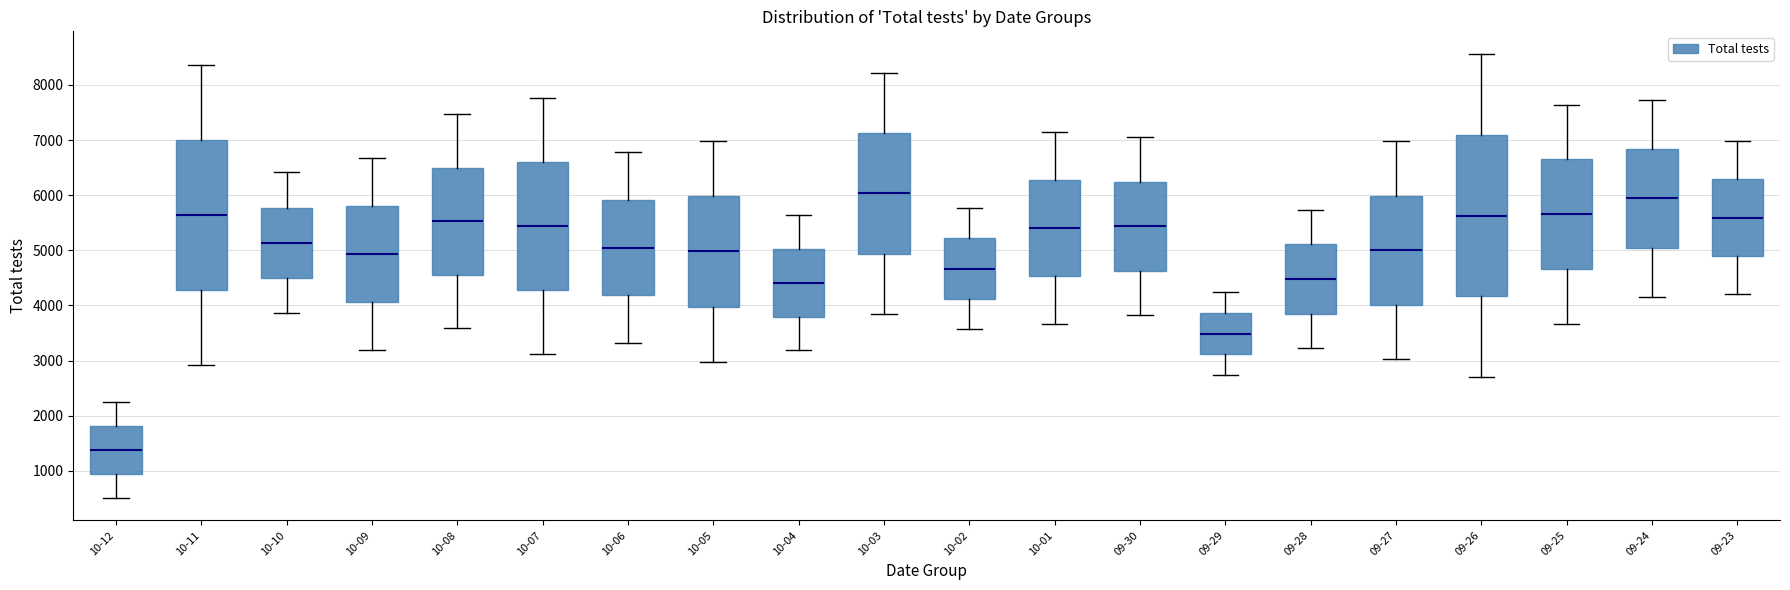

Which box is the tallest, from its lower edge to its upper edge?

09-26